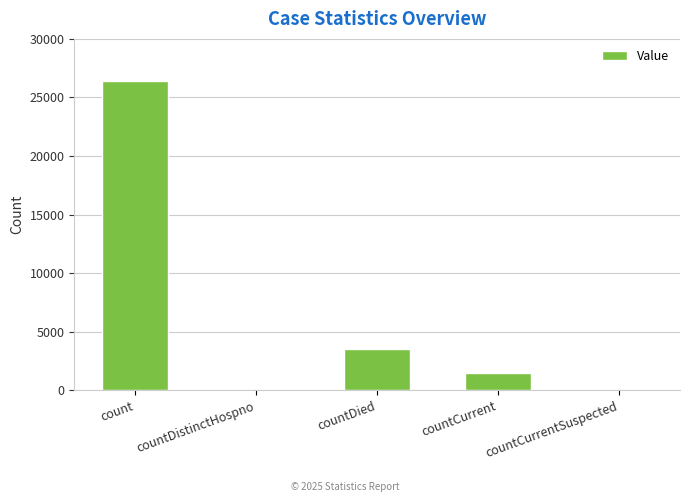

Which label corresponds to the largest value in the chart?

count